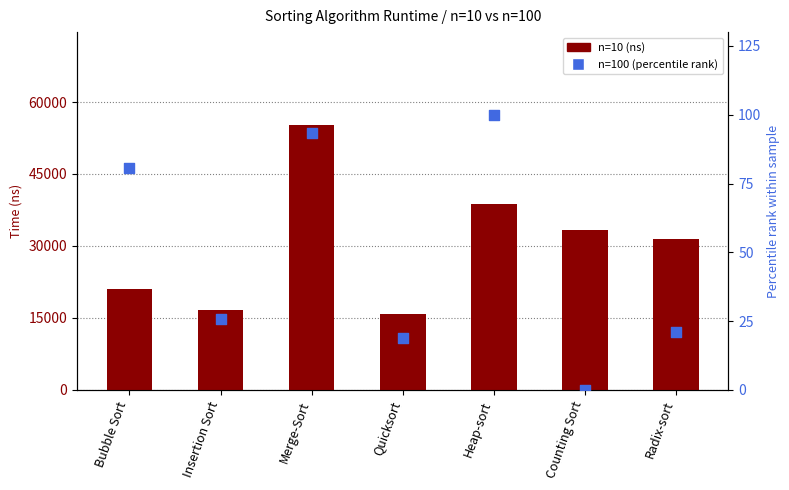

Which series has the widest spread of Y values?

n=10 (ns)